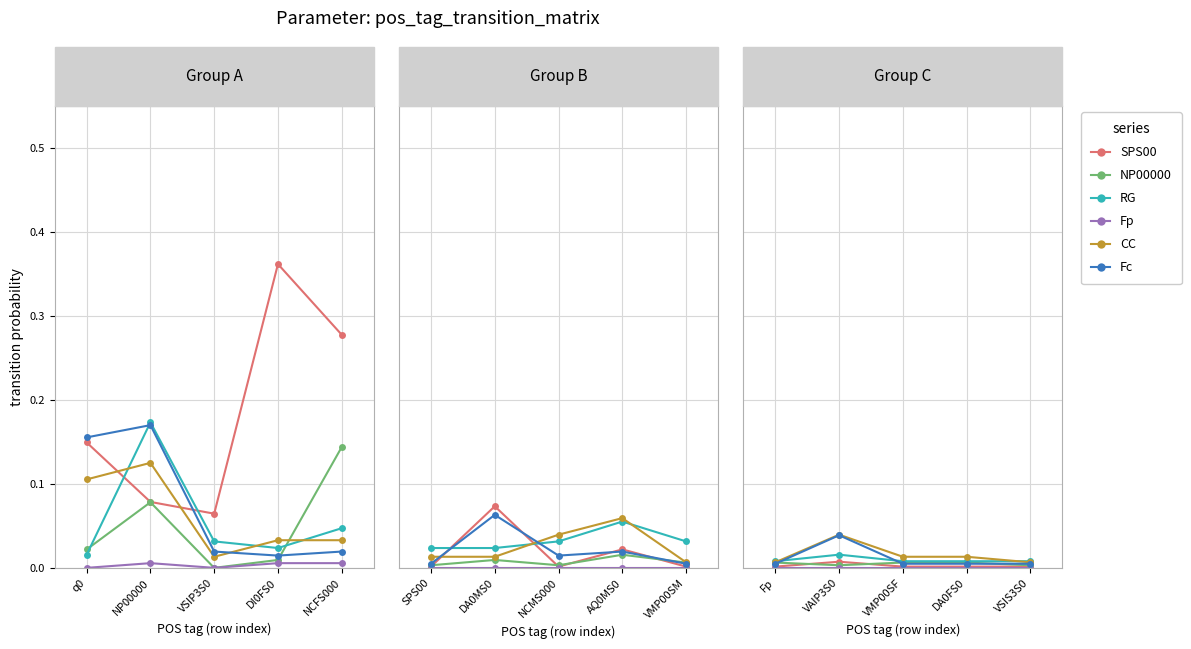

How many SPS00 values are between 0 and 1?

5